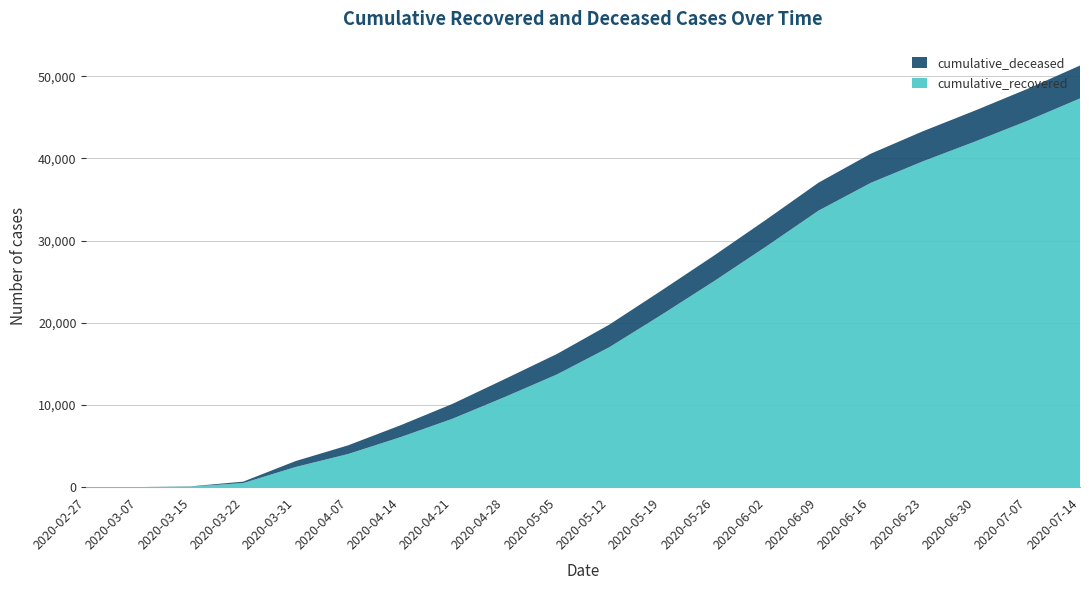

Reading right to left, what are all the values shown in this chart?

cumulative_recovered: 47306	44596	42075	39660	37031	33648	29288	25058	20985	17030	13723	10968	8326	6072	4027	2456	501	77	10	3
cumulative_deceased: 4002	3882	3770	3661	3549	3405	3269	3116	2954	2752	2491	2184	1809	1441	1054	720	175	28	1	0